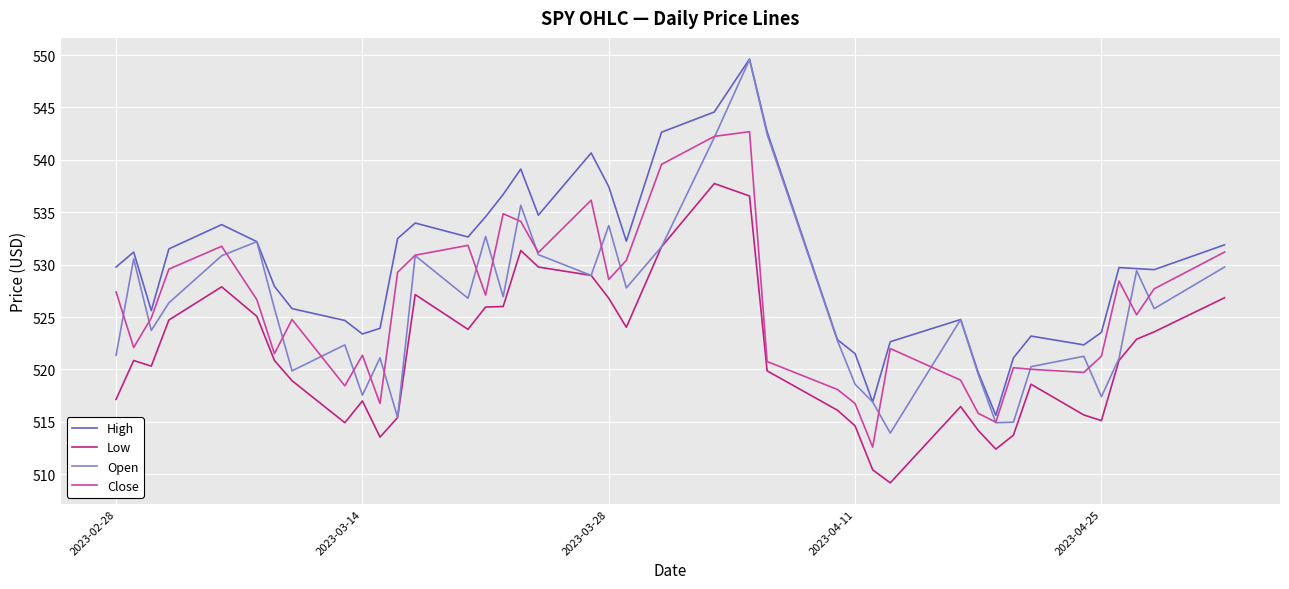

True or false: High has more than 1 interior local peaks.

True